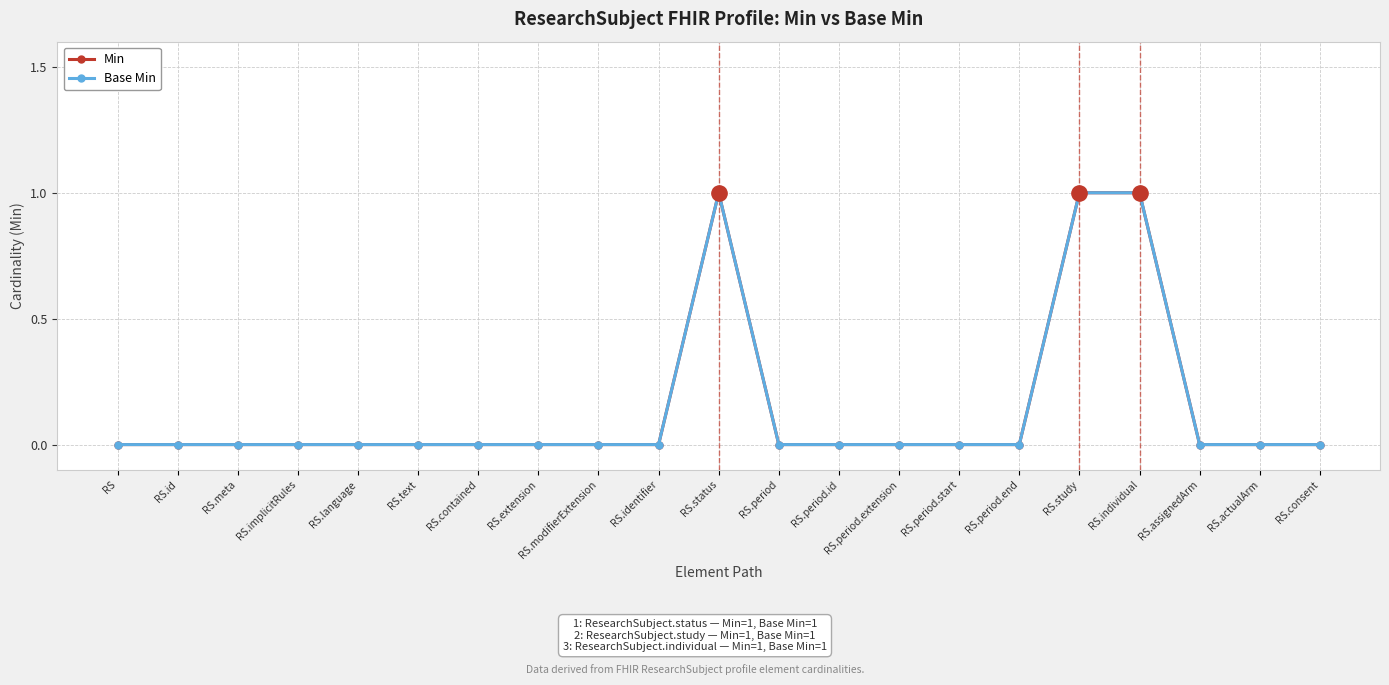

Is this an area chart (filled region under the line)?

No